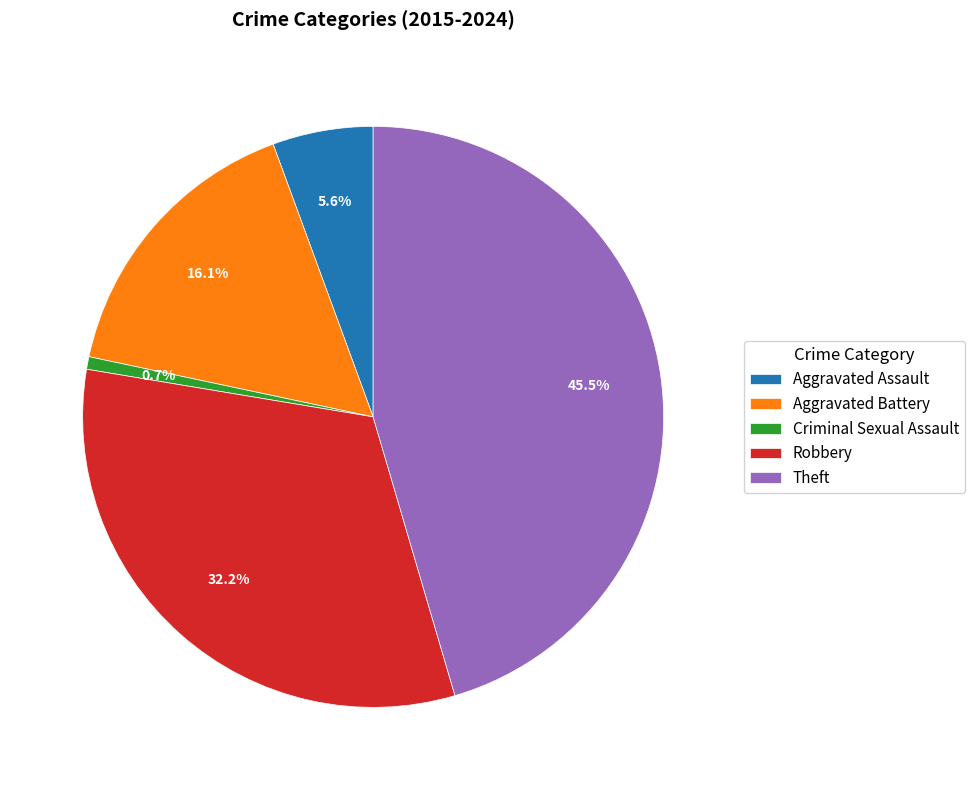

What is the total percentage of Theft and Aggravated Assault?

51.0%